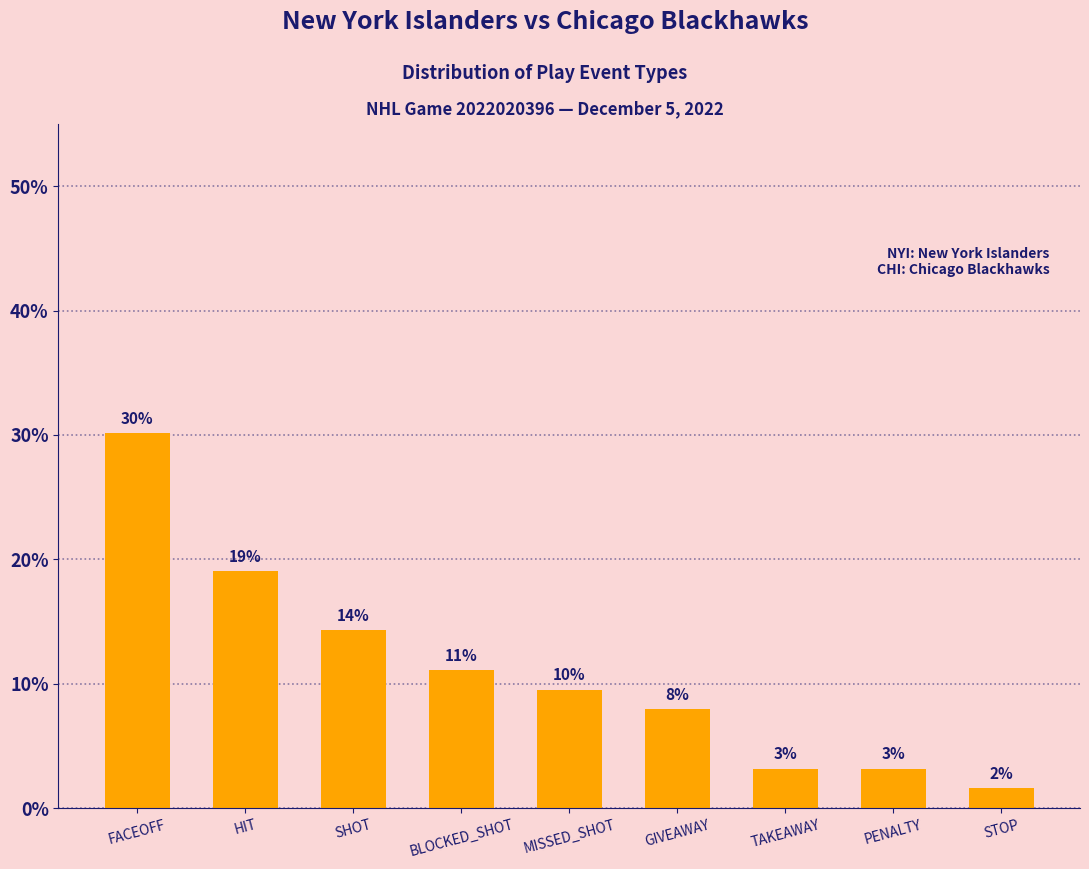

Does the chart contain any negative values?

No